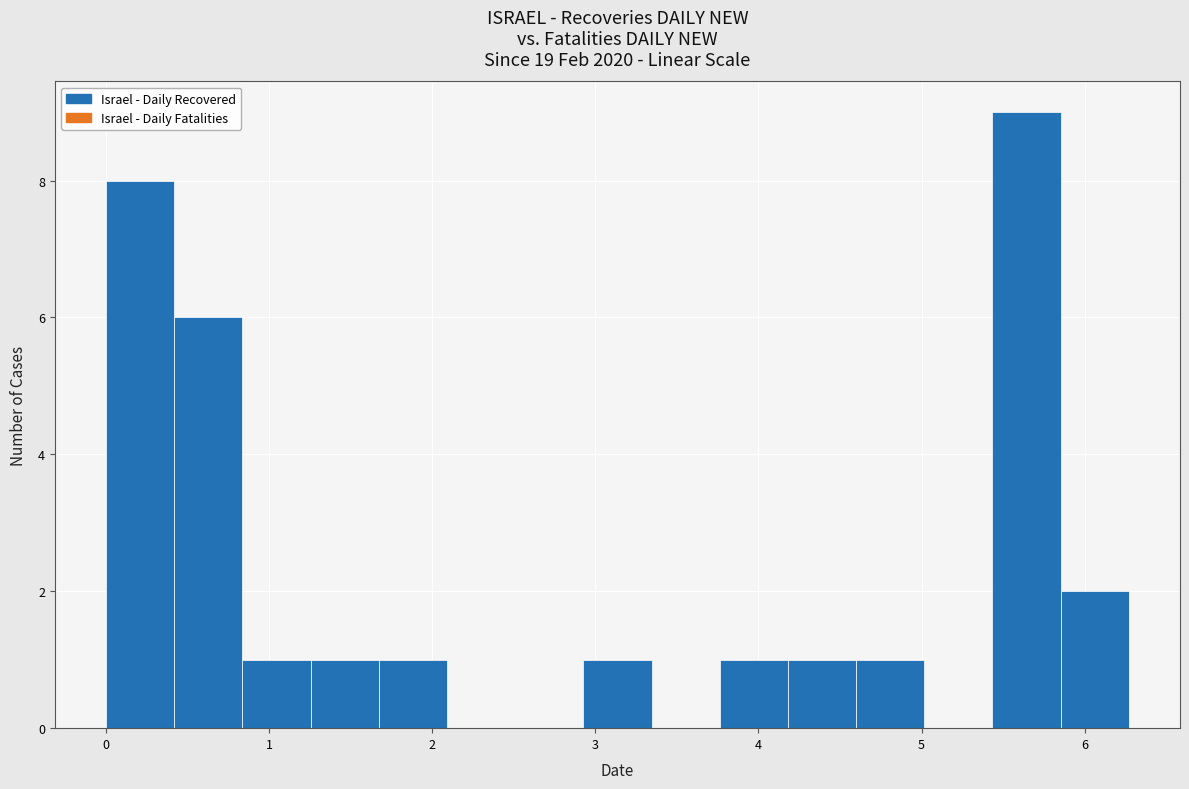

Over which range of the x-axis is the bar tallest?

5.4 to 5.9